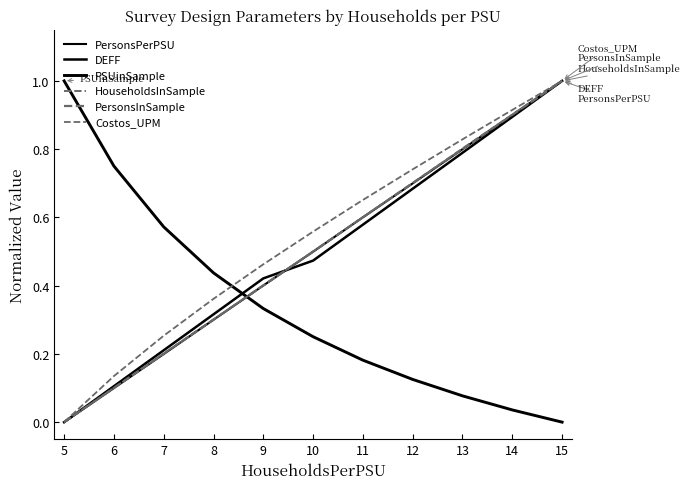

What is the average value of the PSUinSample series?

0.3